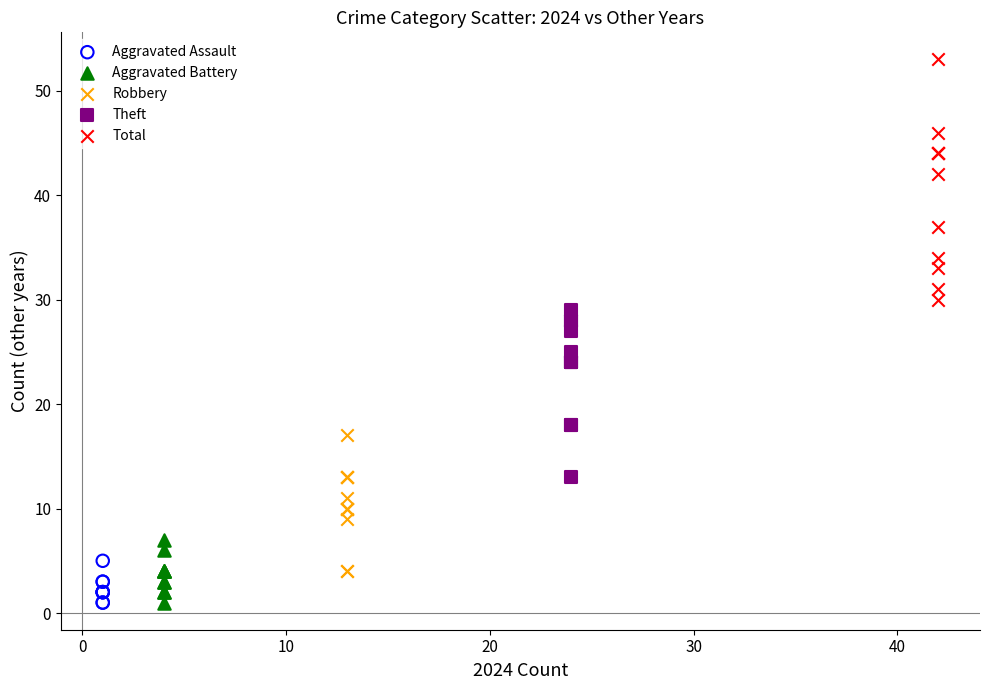

Which series has the largest Y range (max minus min)?

Total